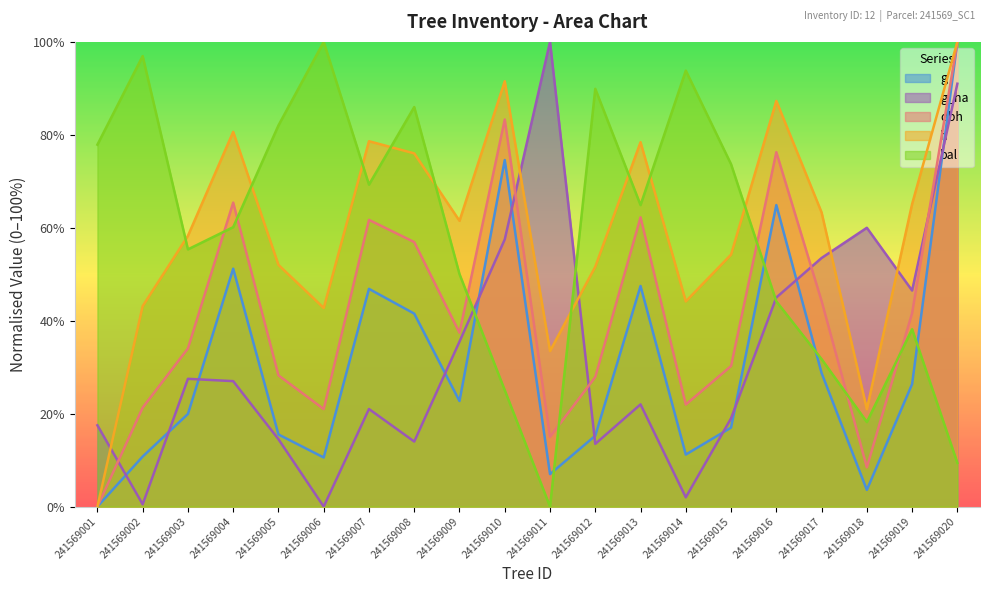

At which label does bal reach its minimum?

241569011